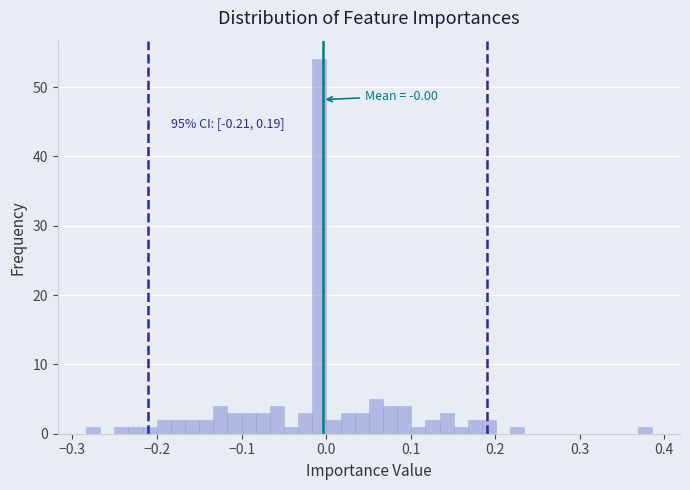

Around what value on the x-axis is the tallest bar? Give the approximate position of its centre, as read against the axis.

-0.01